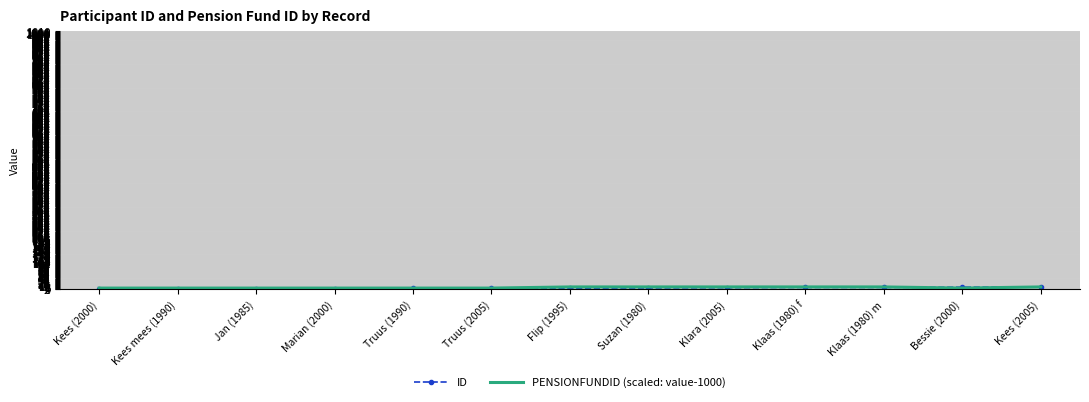

What is the difference between the second highest and second lowest values in the ID series?

8.0